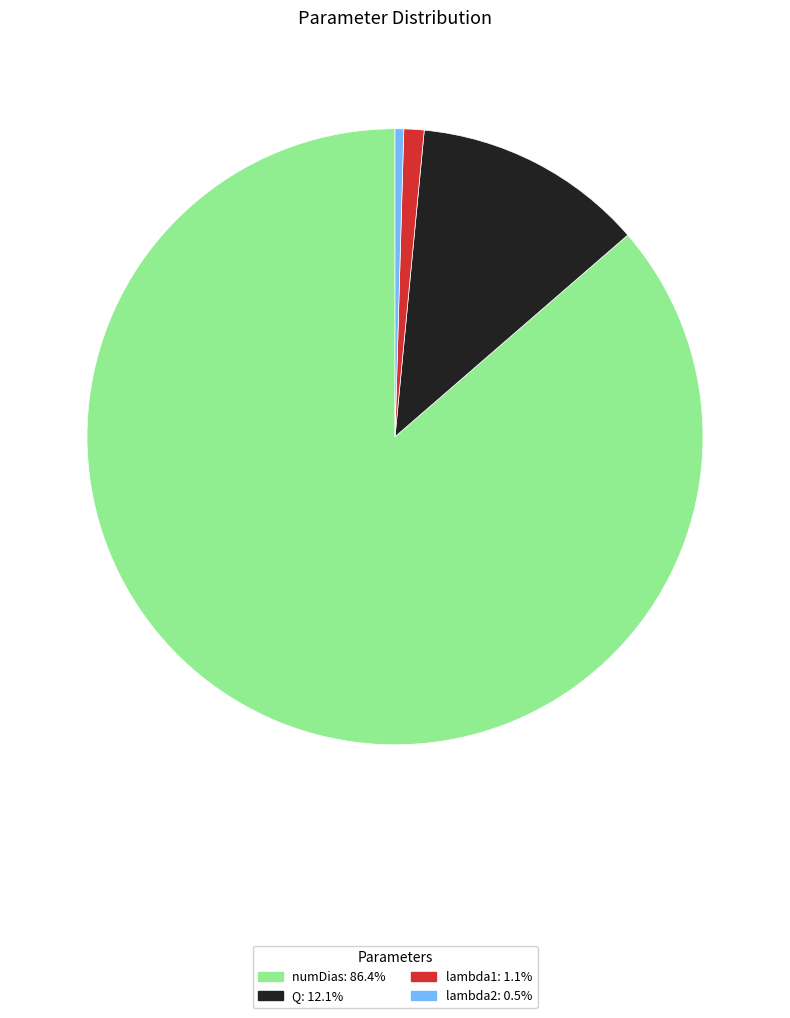

What is the largest slice in the pie chart?

numDias